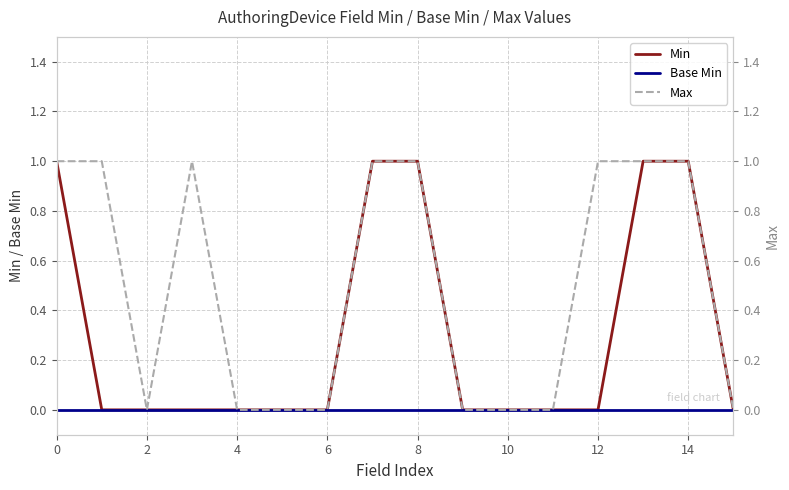

What is the difference between the second highest and second lowest values in the Min series?

1